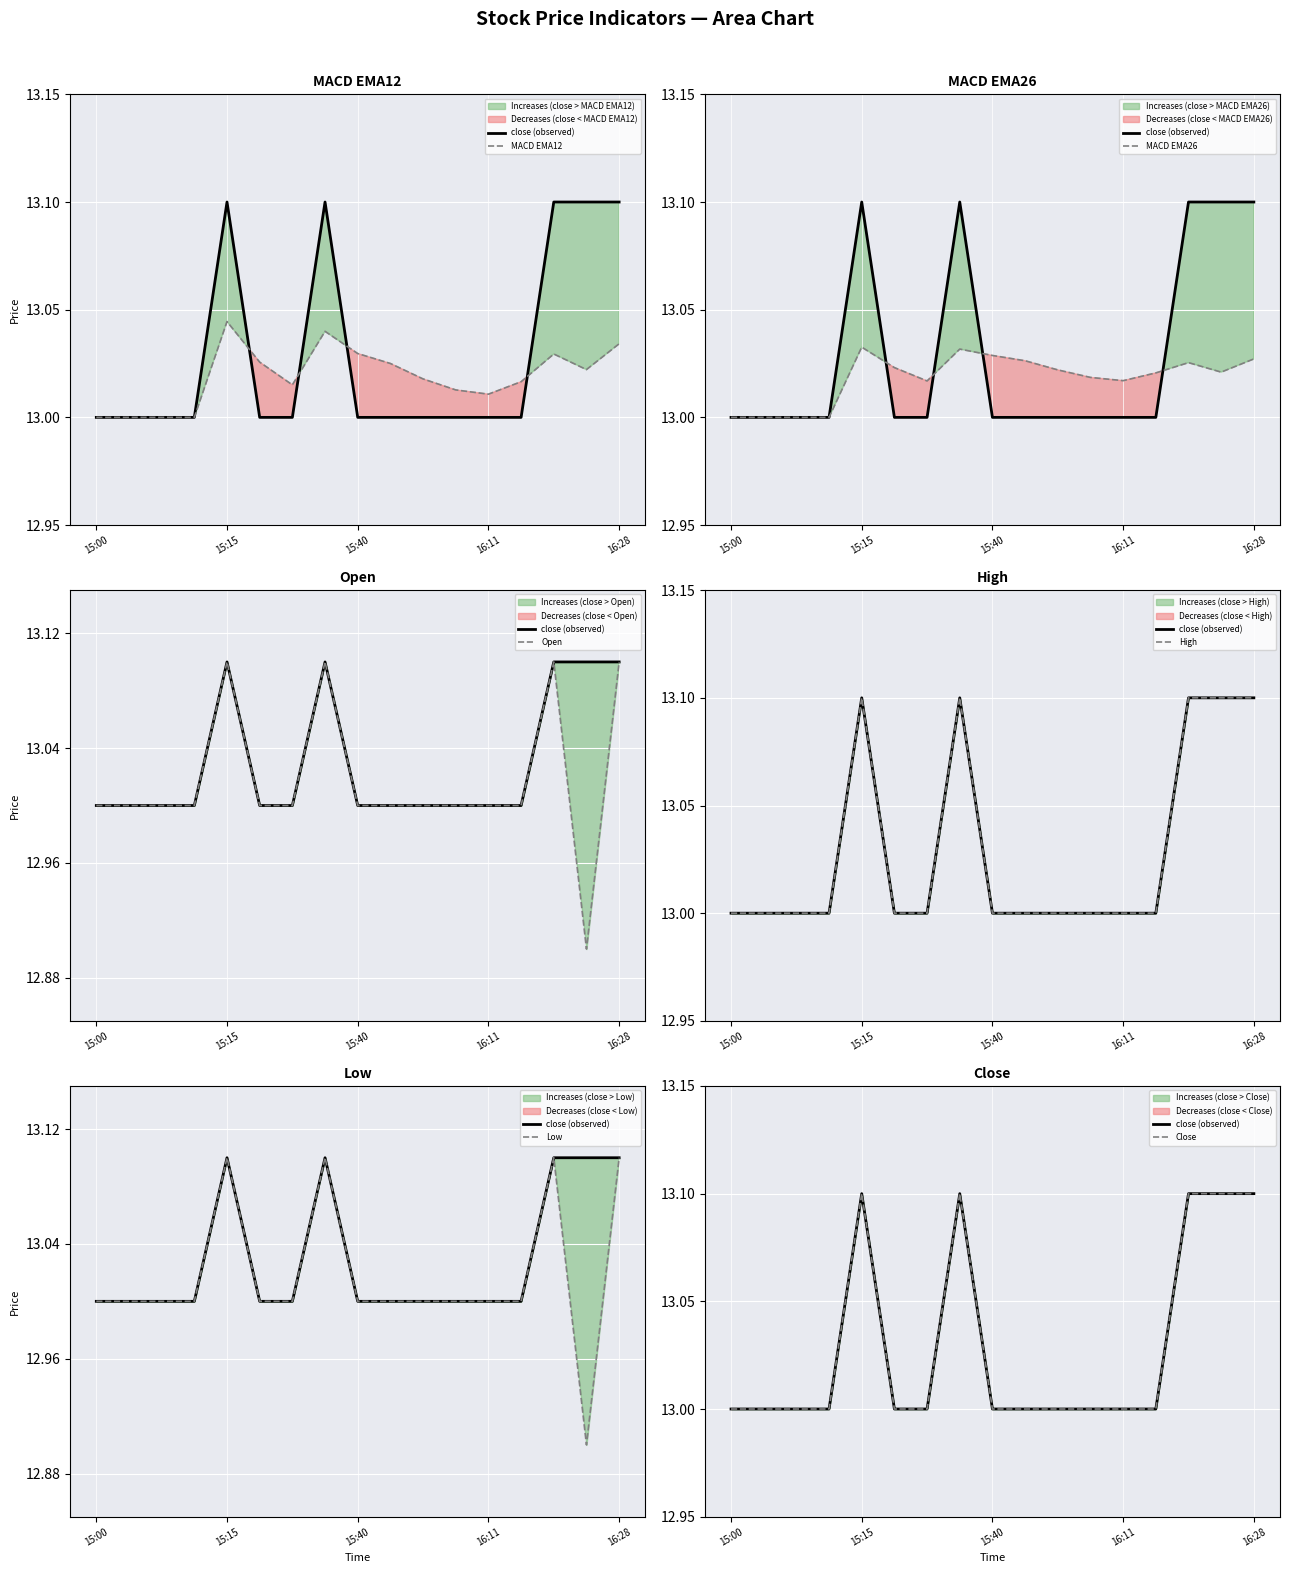

Does the chart display data point markers on the line(s)?

No